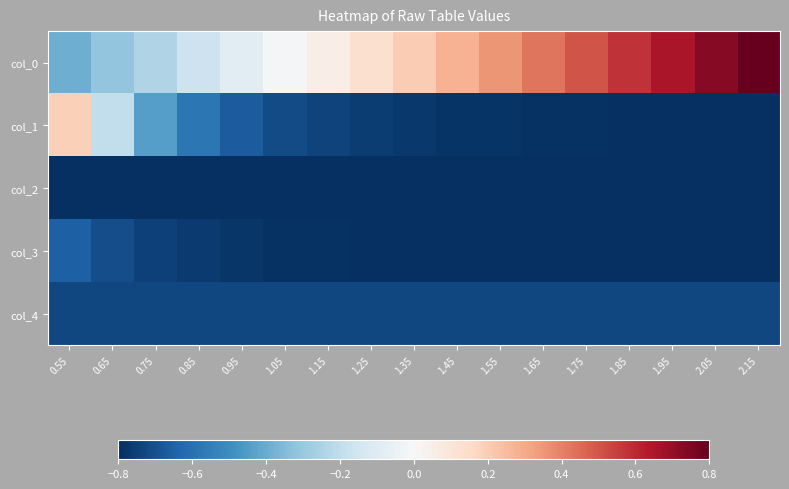

Rank the series by their maximum value, from highest to lowest.

col_0, col_1, col_3, col_4, col_2